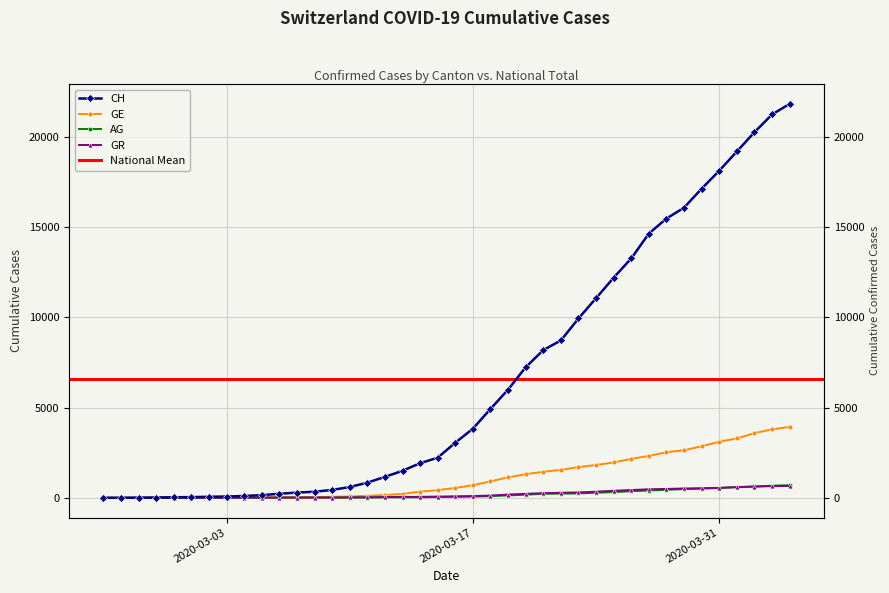

At which category is the sum across all series the highest?

2020-04-04